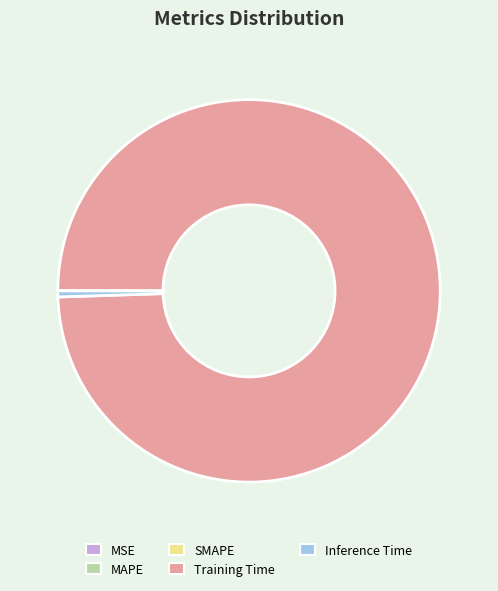

True or false: Inference Time accounts for 11% of the total.

False